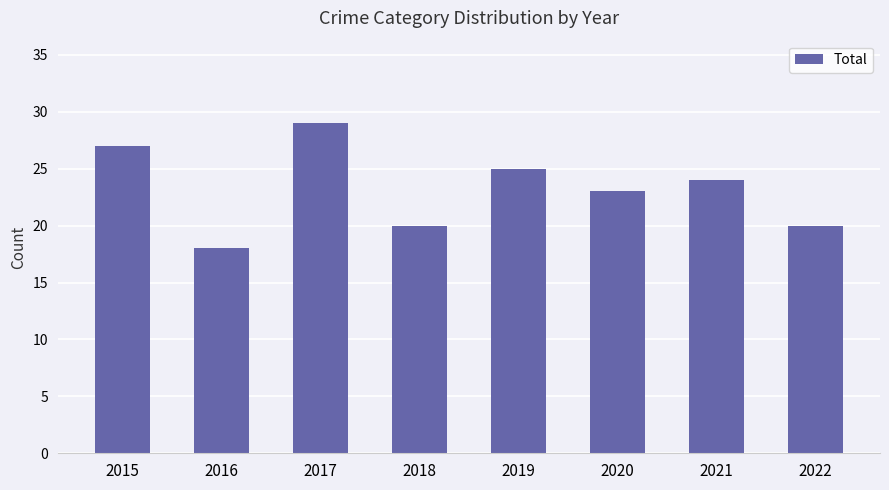

Are the bars grouped side by side (vs. stacked)?

No